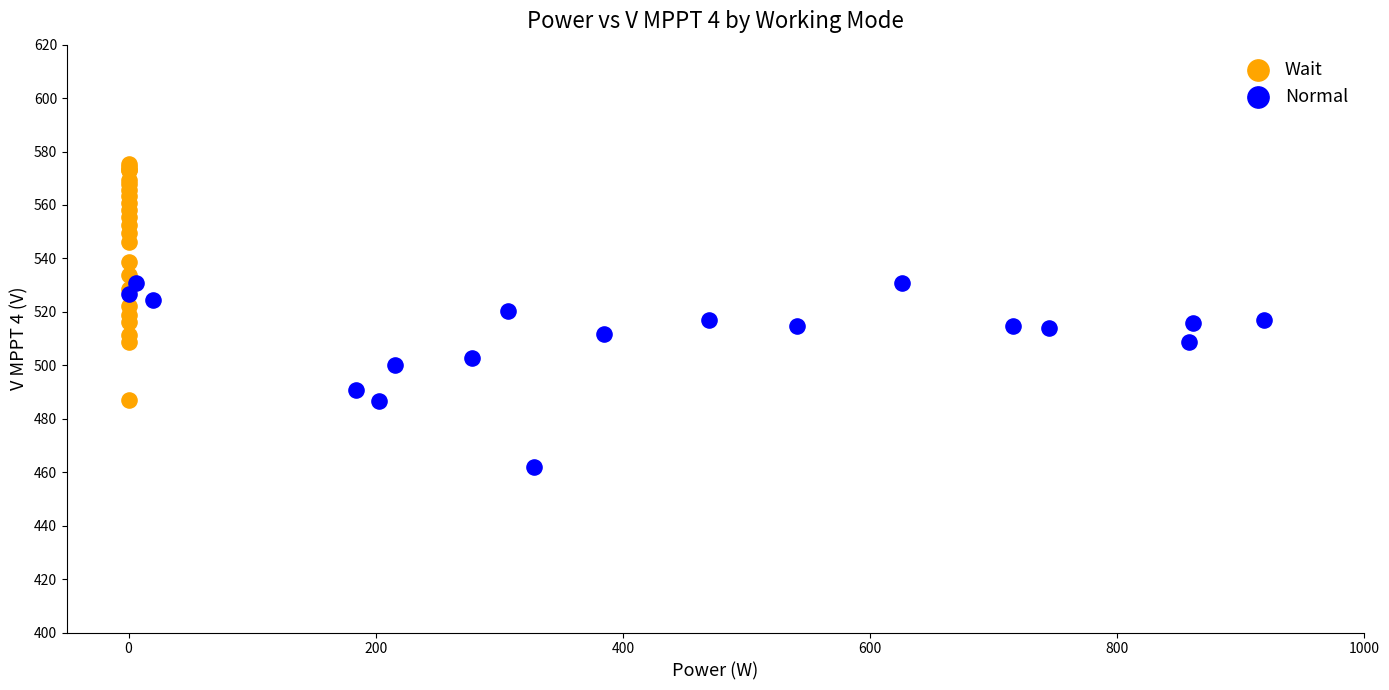

Which series contains the highest Y value?

Wait